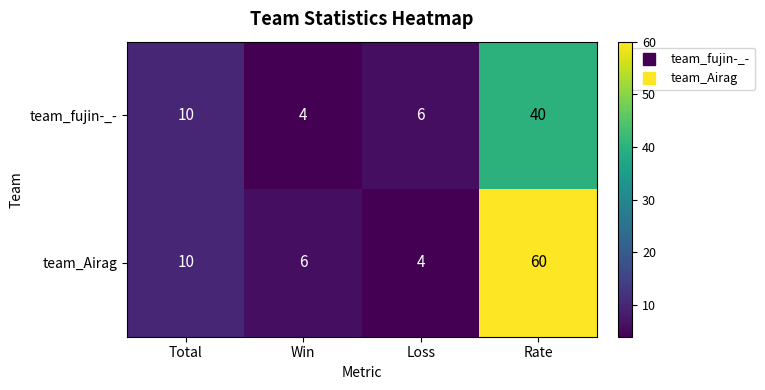

At which category is the sum across all series the highest?

Rate